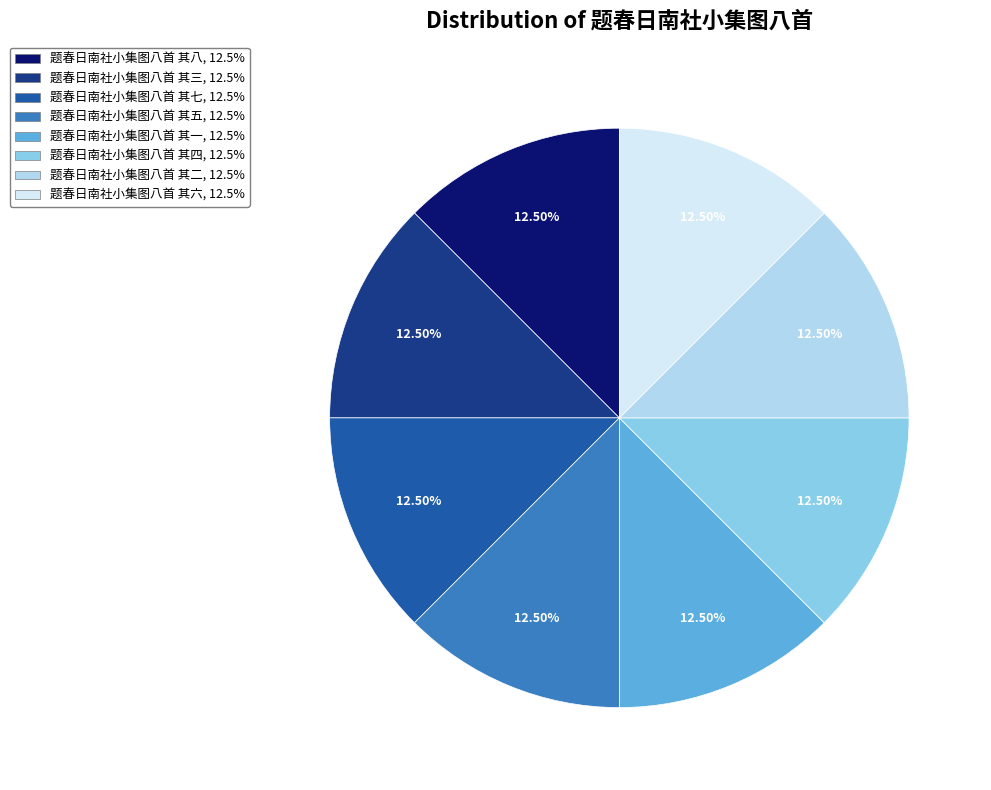

Approximately how many times larger is the value at 题春日南社小集图八首 其八 compared to 题春日南社小集图八首 其七?

1.0